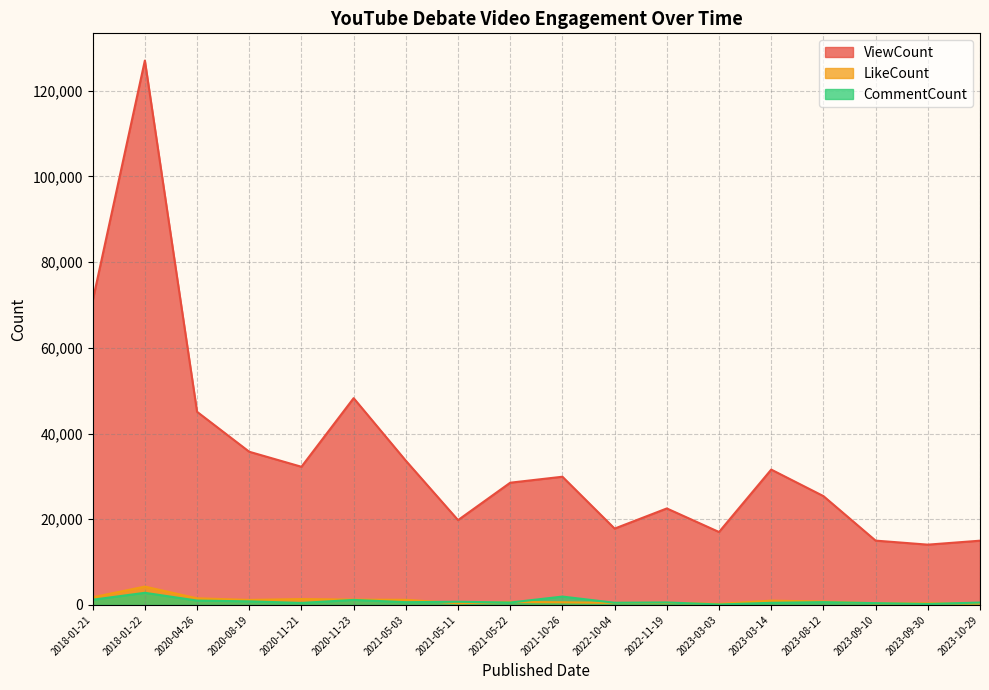

The value of LikeCount at 2020-08-19 is 1171. True or false?

True